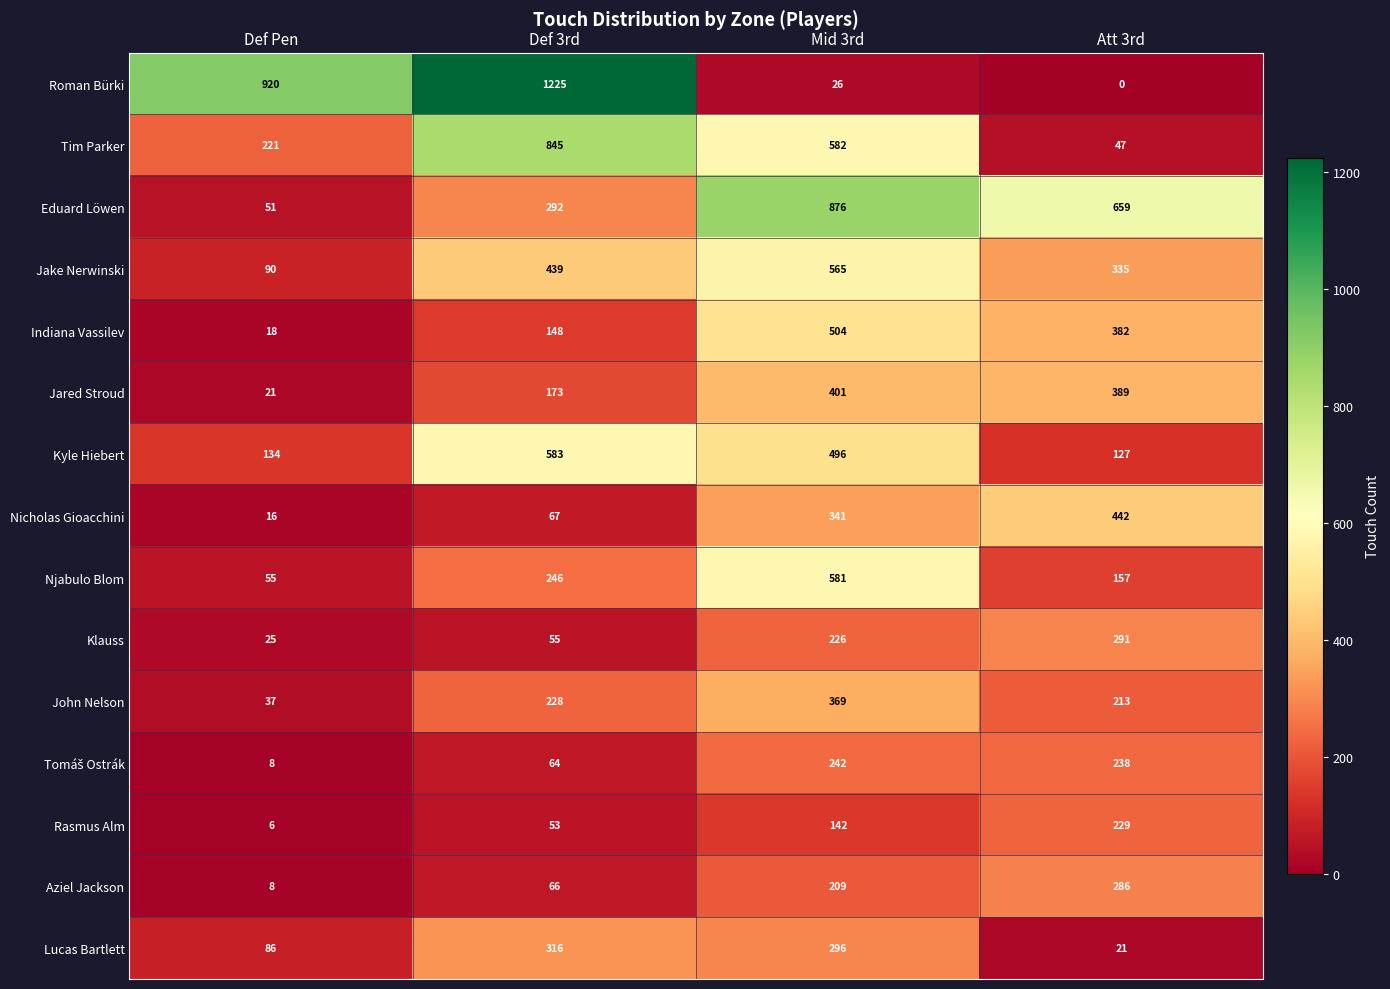

Which series changed the most between Def 3rd and Att 3rd?

Roman Bürki